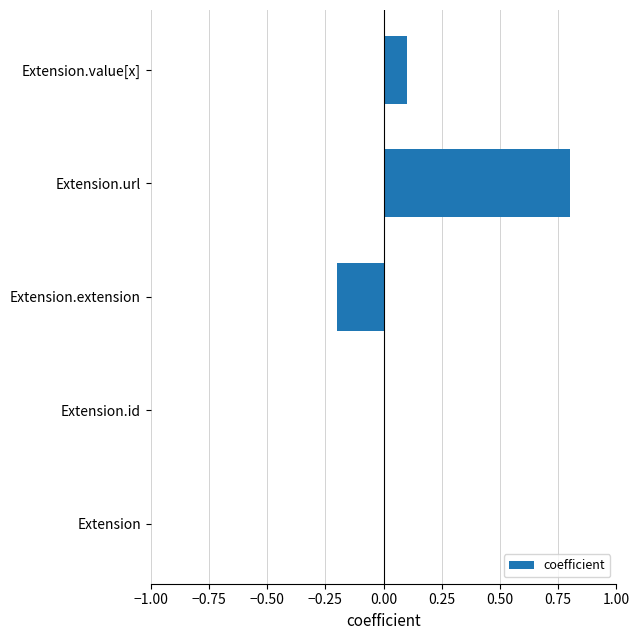

What is the change in value from Extension to Extension.url?

+0.8